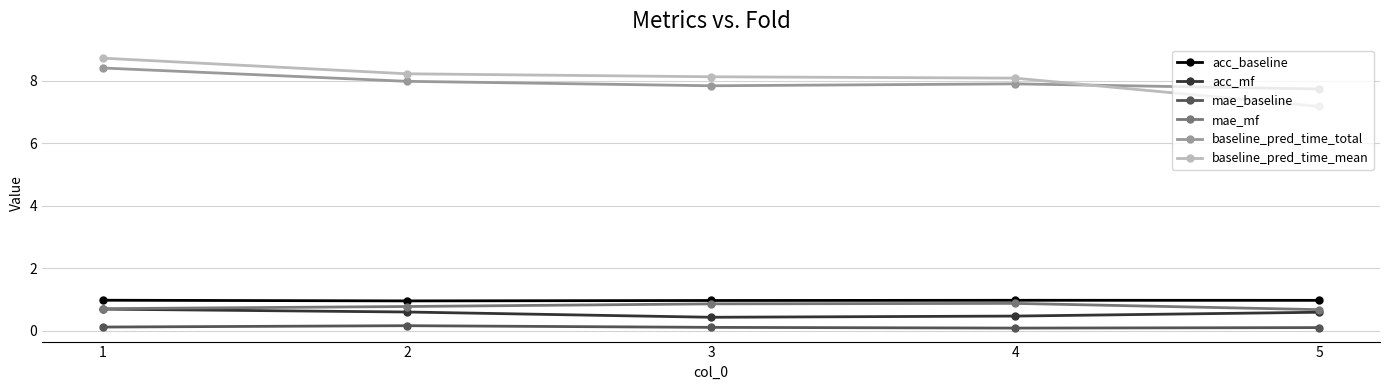

True or false: acc_mf and baseline_pred_time_total cross at least once.

False